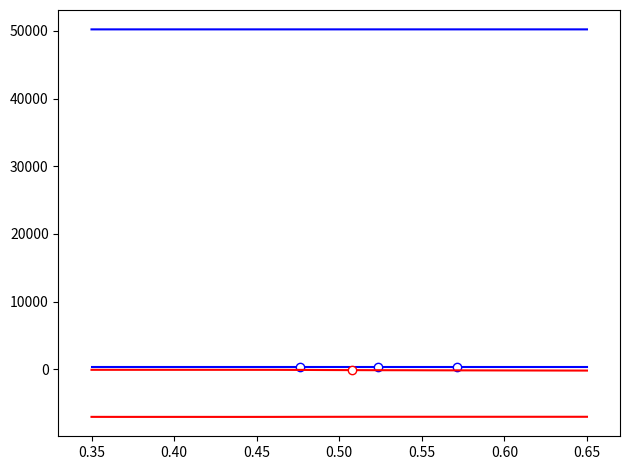

How many categories are shown in the chart?

20